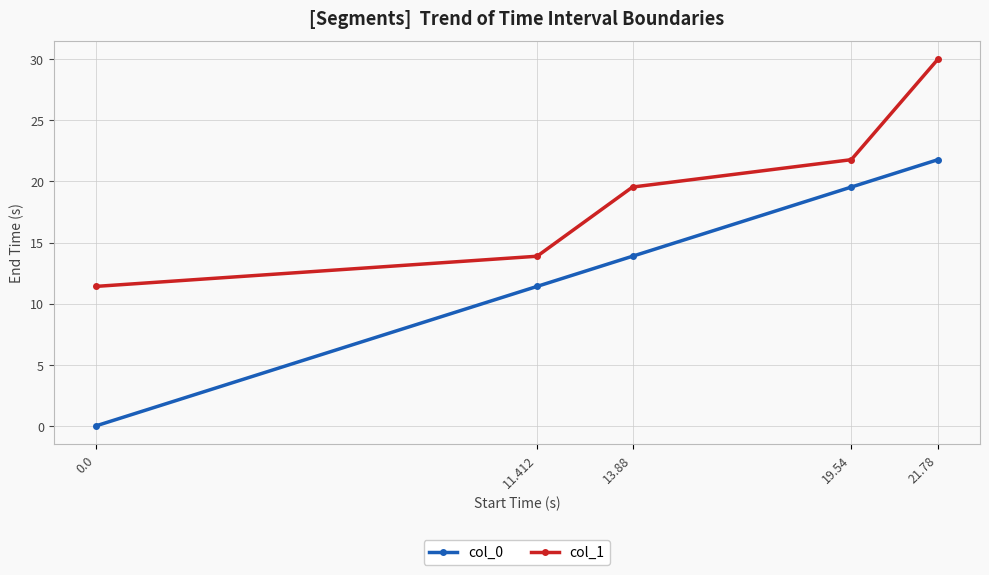

Which series has the widest spread of values?

col_0